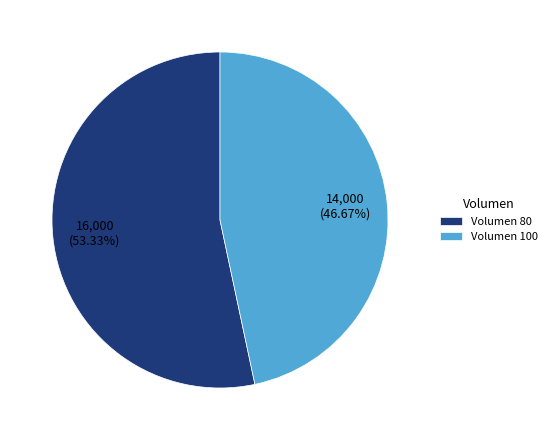

To the nearest percent, what is the difference between the Volumen 80 and Volumen 100 slice percentages?

7%